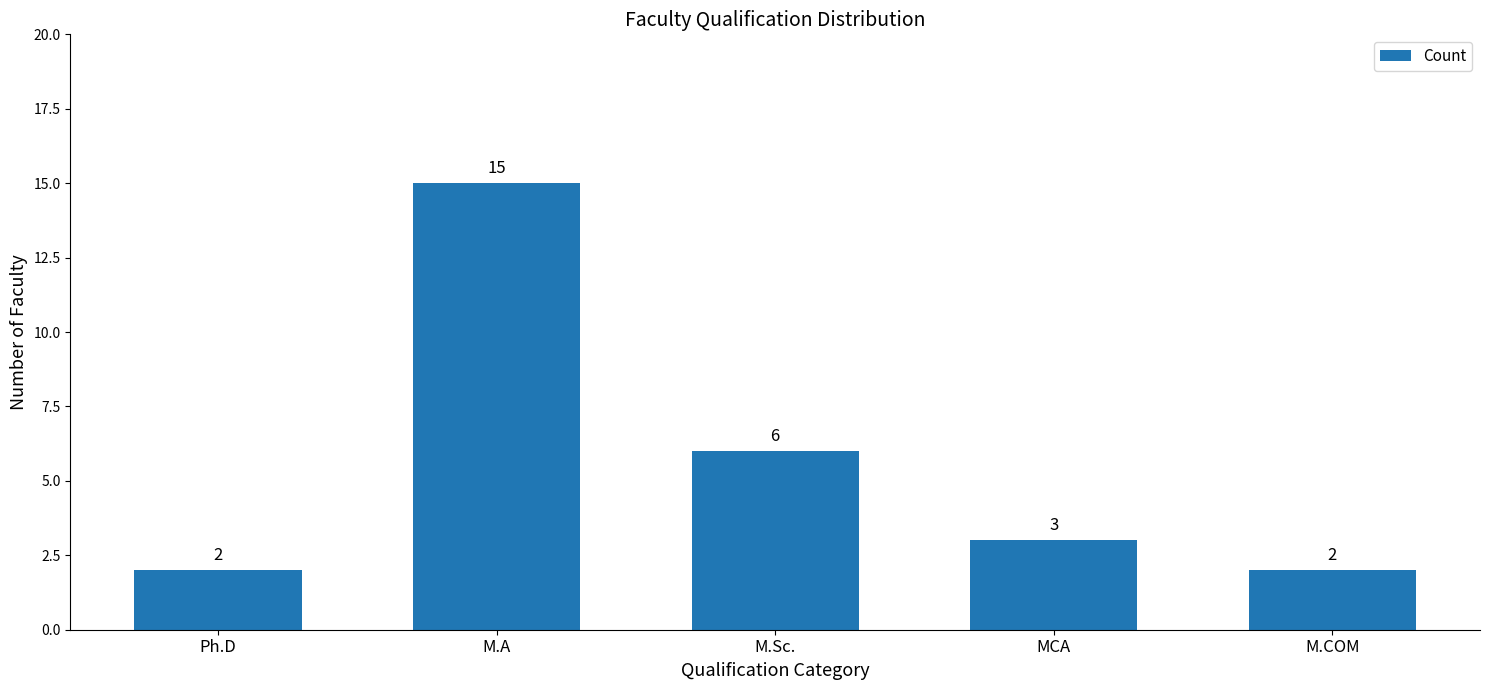

Which category has the highest value across all series?

M.A